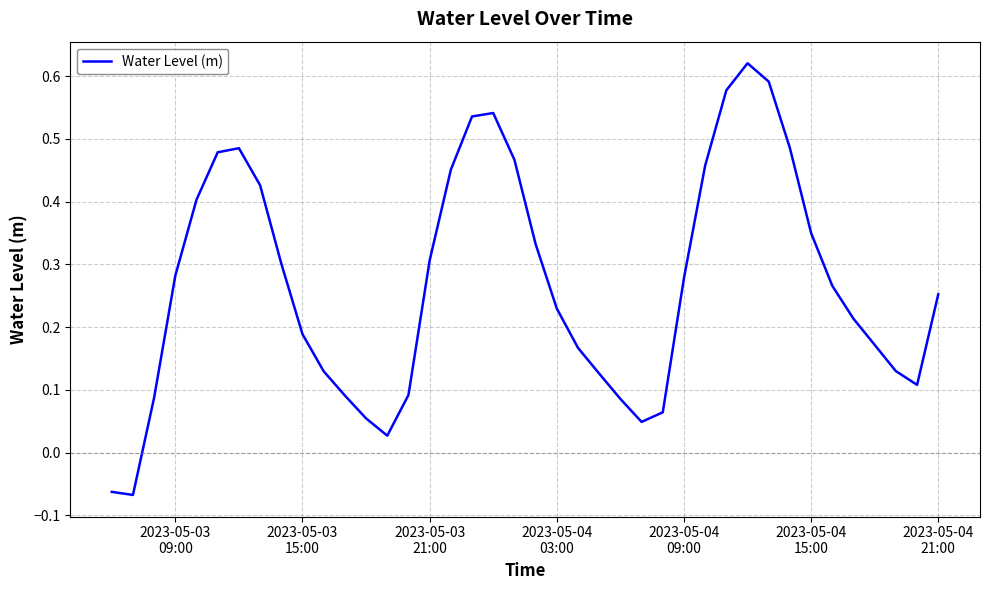

What is the difference between the maximum and minimum values?

0.7